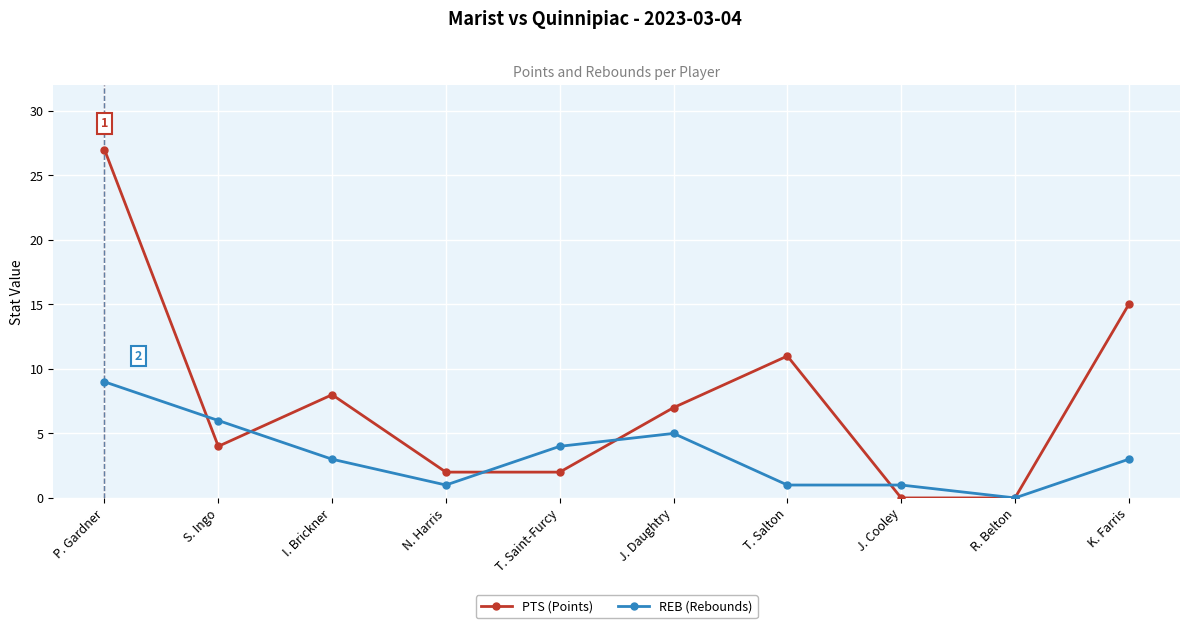

Count the REB (Rebounds) values in the range 1 to 5.

7